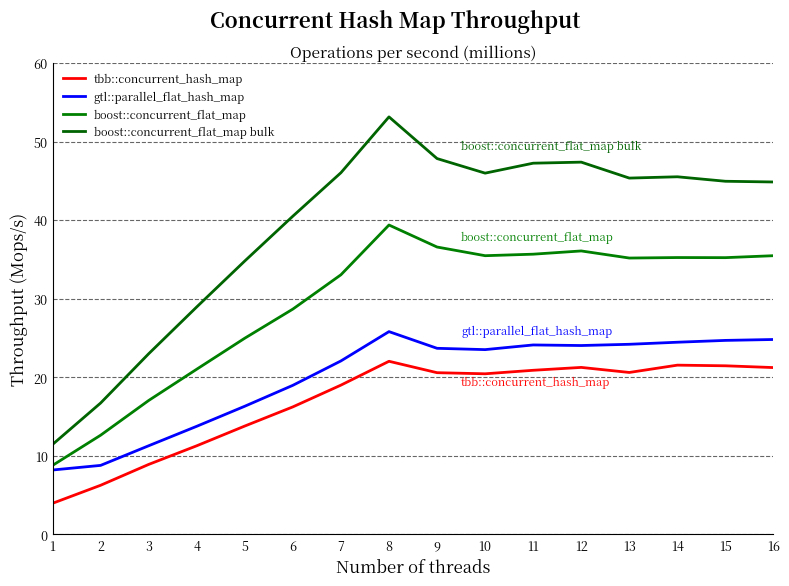

How many values in the gtl::parallel_flat_hash_map series are below 23?

7